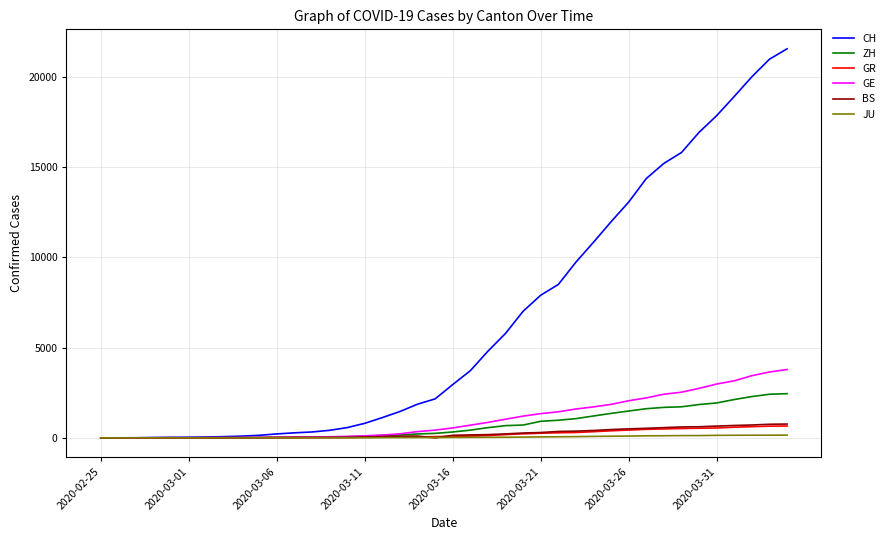

Which series has the widest spread of values?

CH